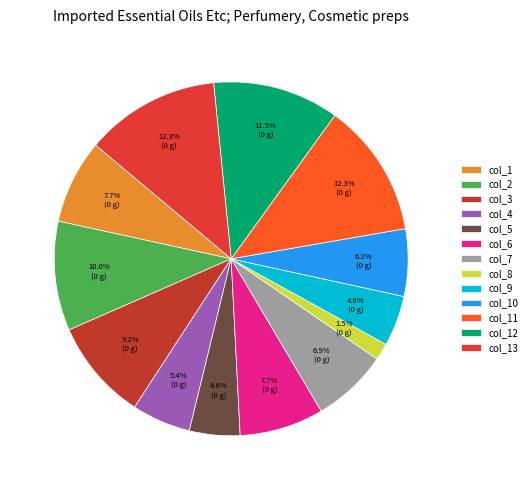

Which category has the biggest portion of the pie?

col_11